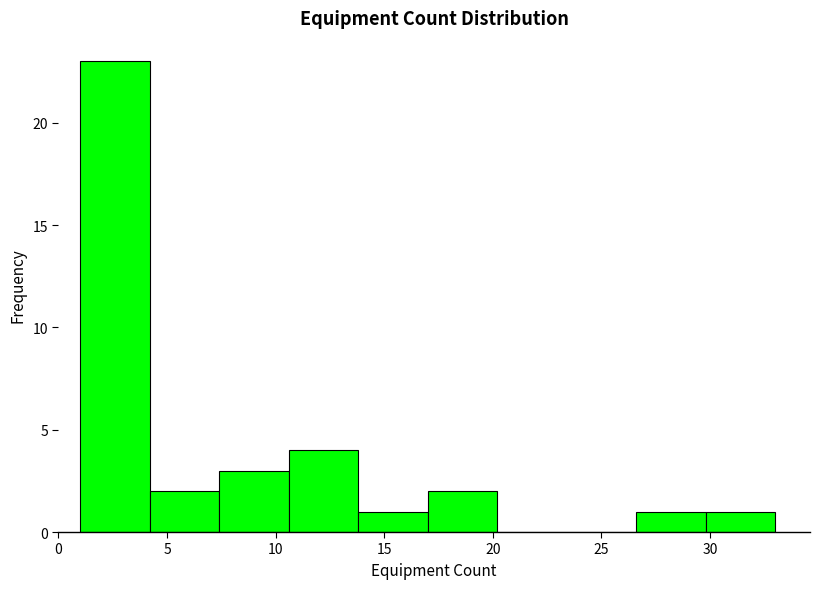

Which range on the x-axis has the tallest bar?

1.0 to 4.2